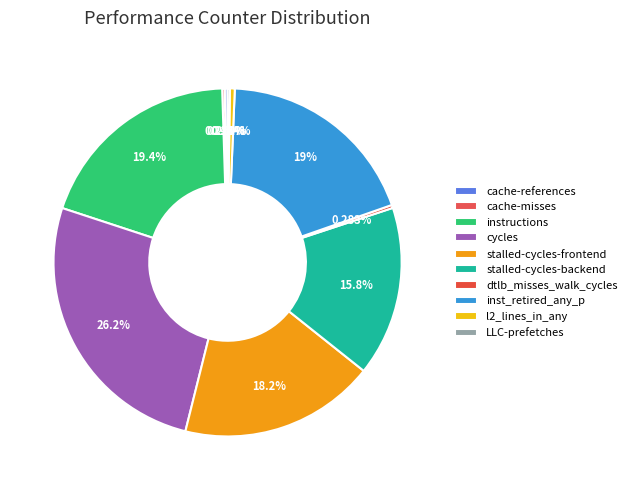

Is cache-references the majority of the pie?

No